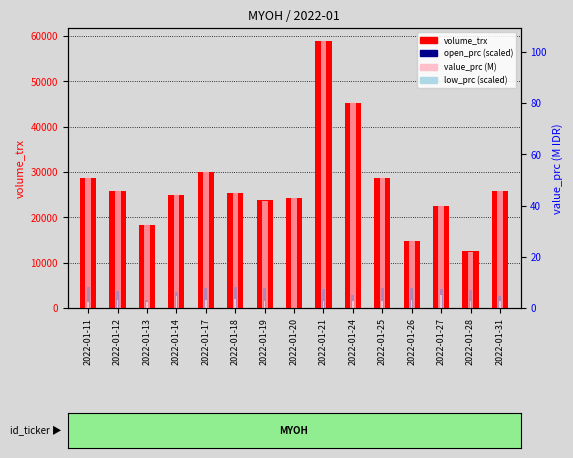

What is the difference between the maximum and minimum values in the volume_trx series?

46300.0